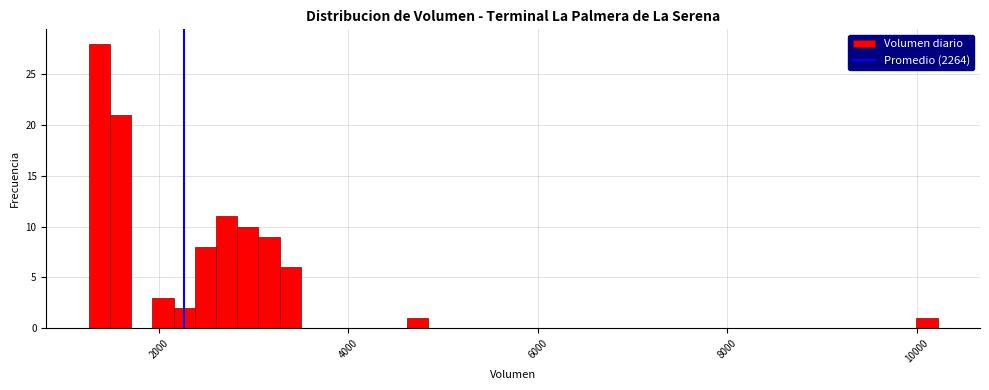

Around what value on the x-axis is the tallest bar? Give the approximate position of its centre, as read against the axis.

1400